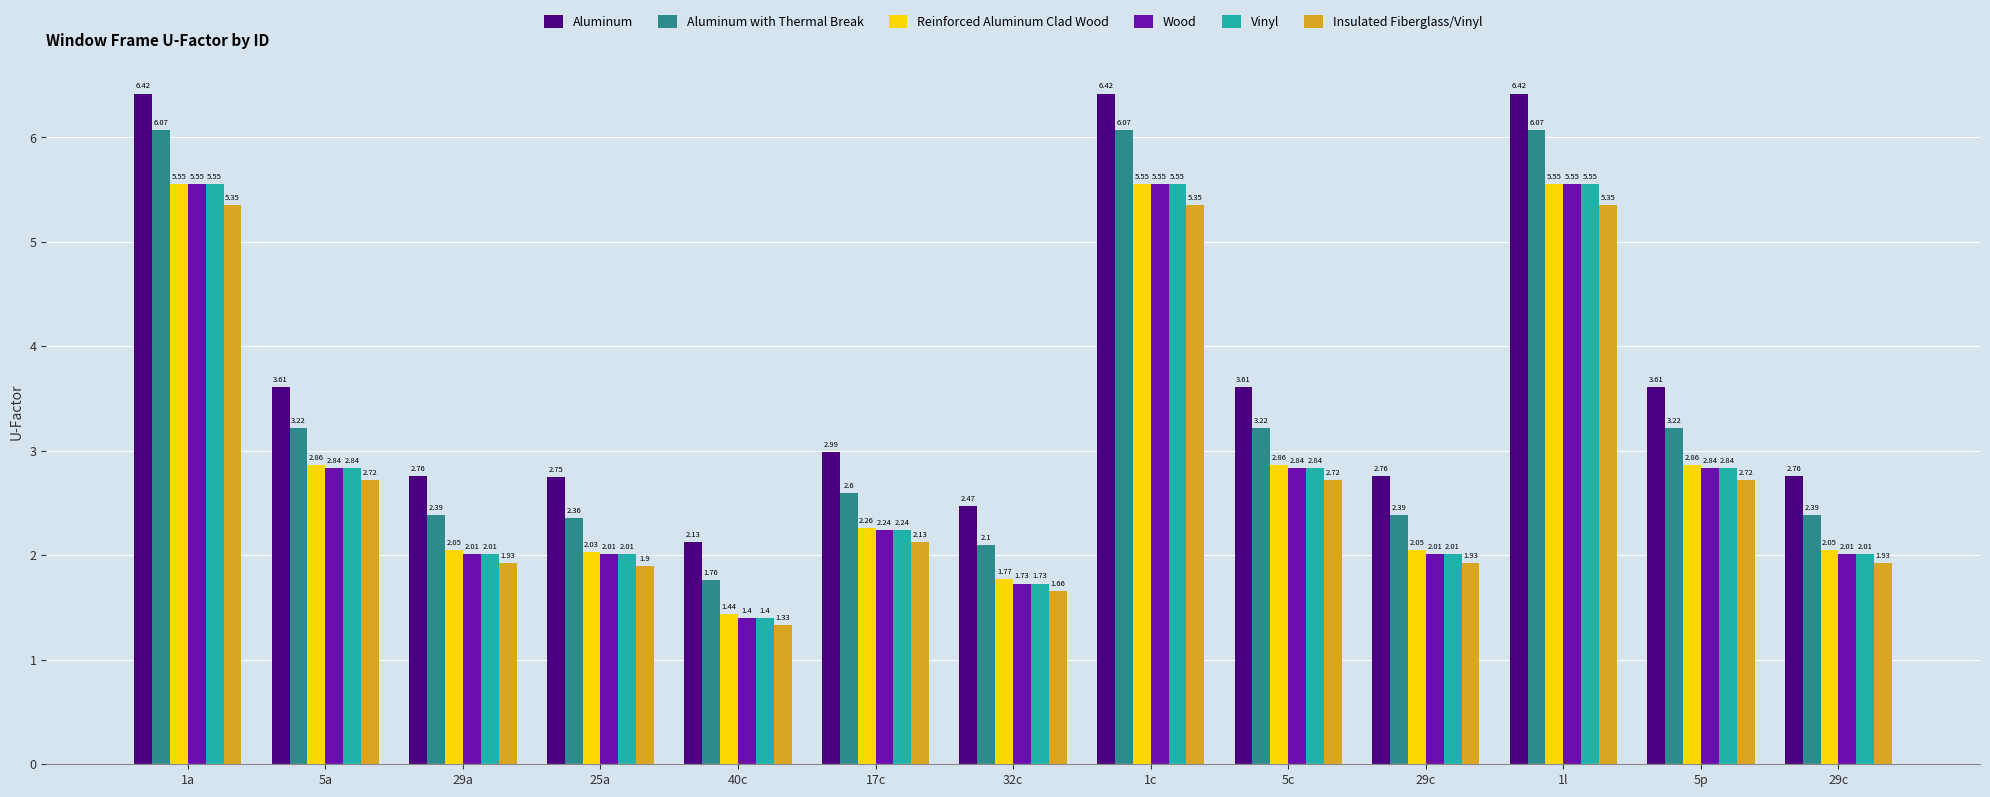

At which category does the chart reach its peak across all series?

1a